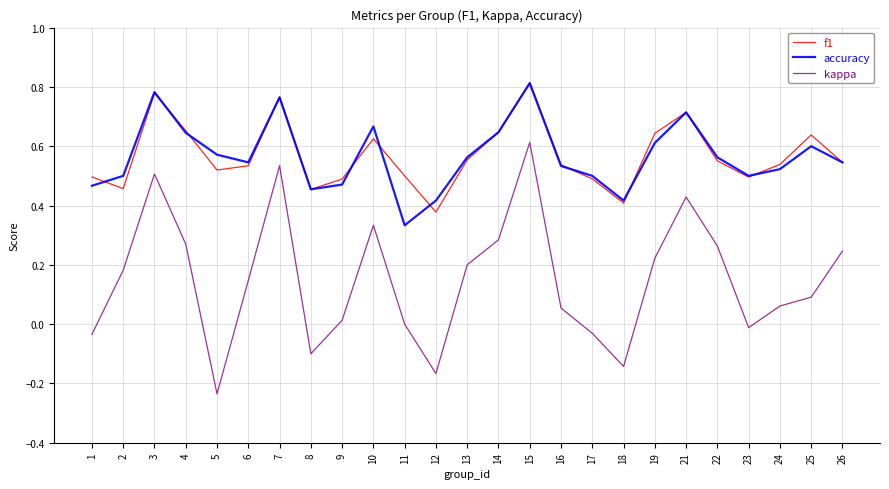

Does the chart display data point markers on the line(s)?

No